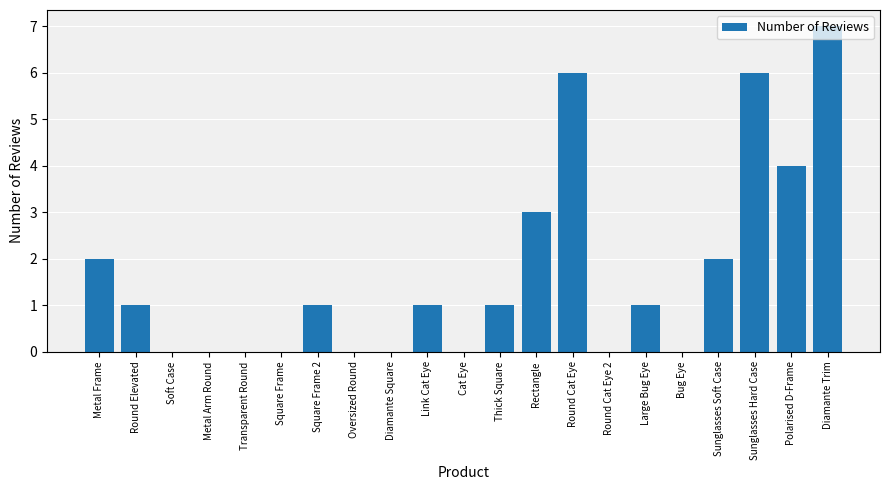

Read the value at Large Bug Eye.

1